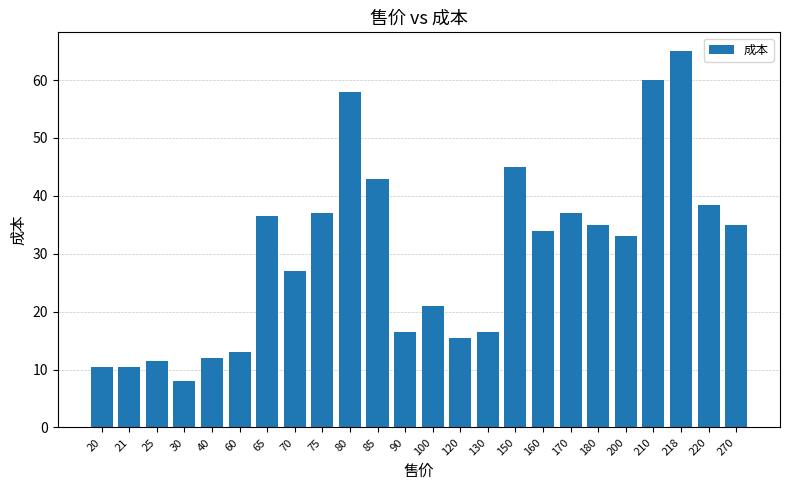

What value does the data have at 180?

35.0